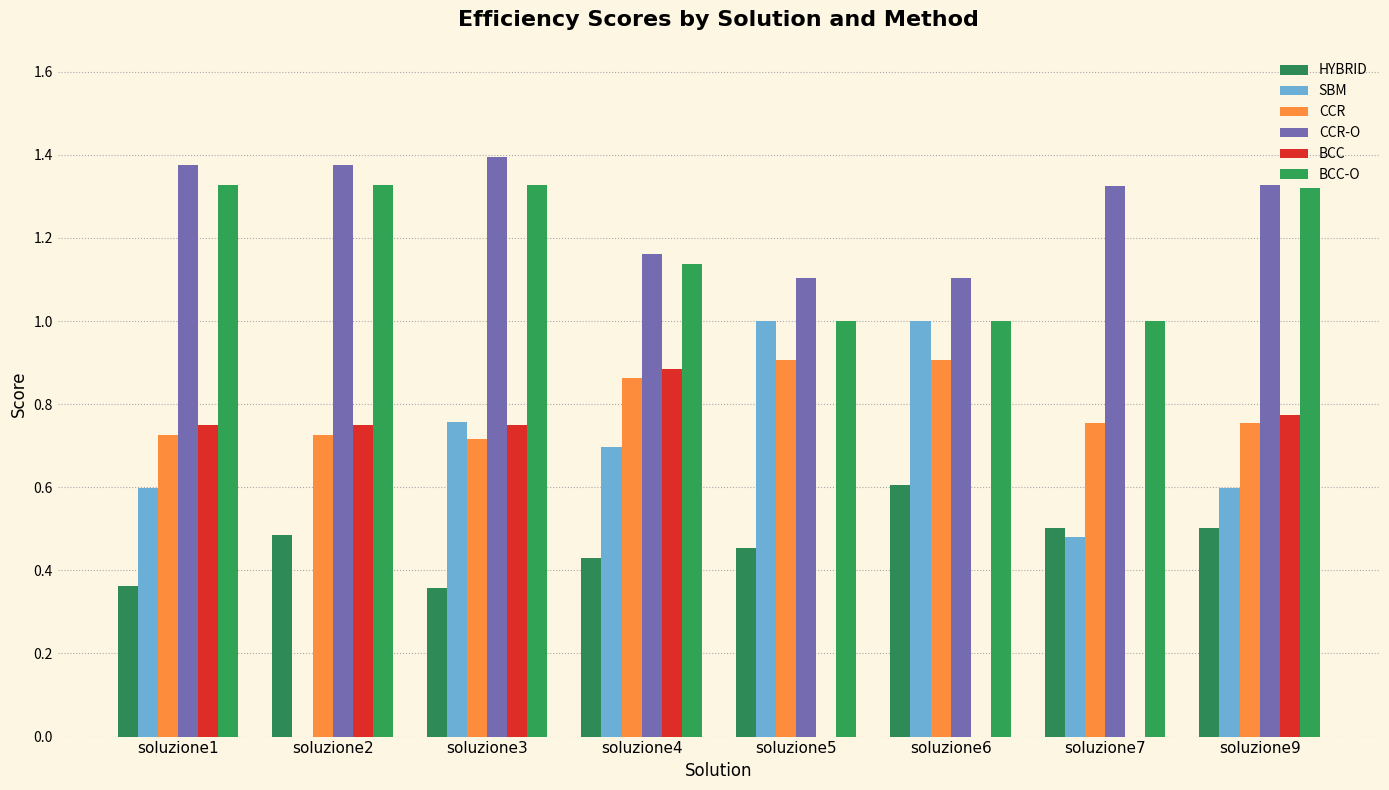

The BCC series shows 0.8 at soluzione2. True or false?

True